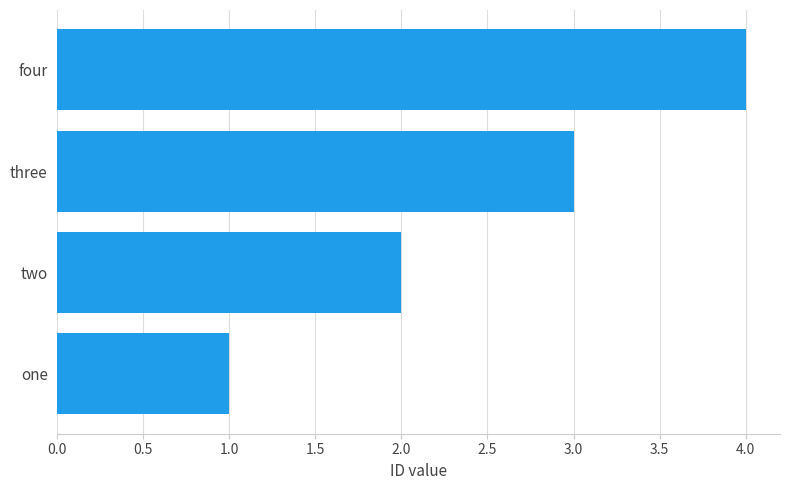

True or false: the data shows 0 at one.

False